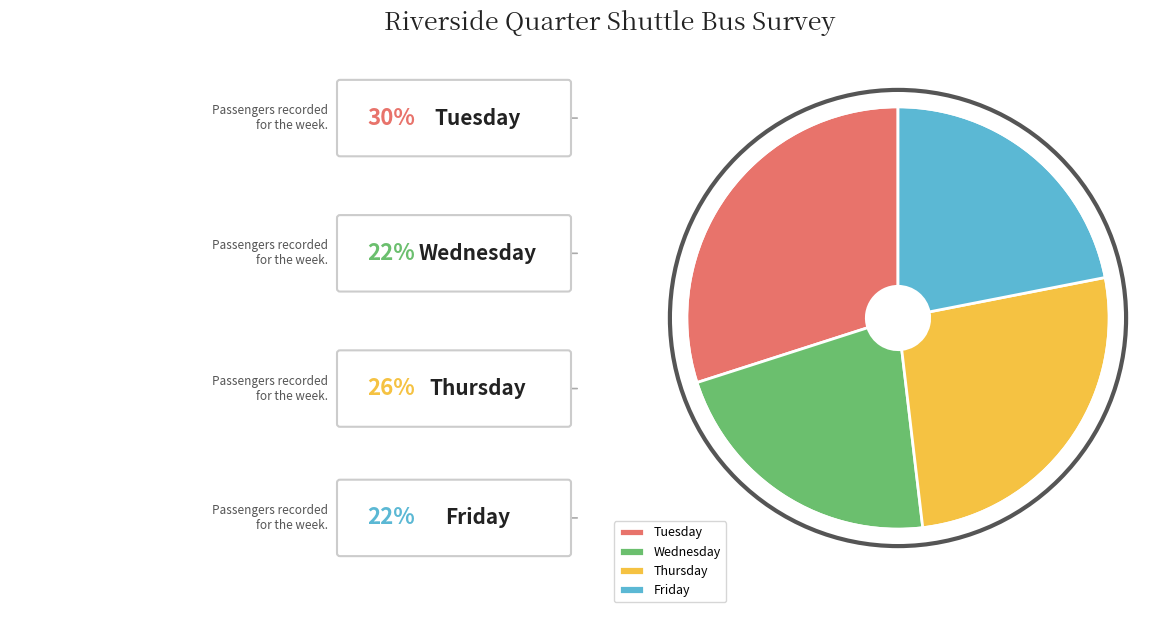

What is the largest slice in the pie chart?

Tuesday